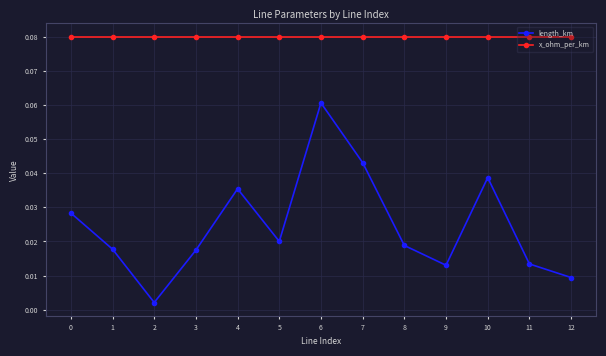

Which series has the widest spread of values?

length_km